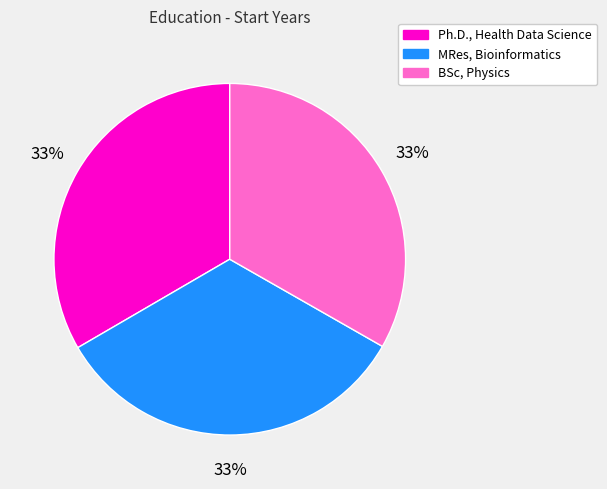

Is it true that Ph.D., Health Data Science is 21% of the pie?

False